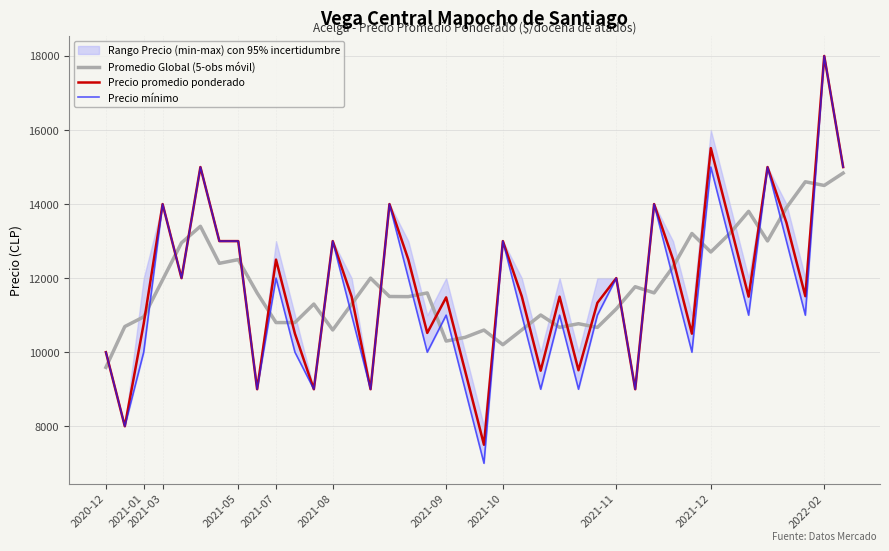

True or false: Precio mínimo and Precio promedio ponderado cross at least once.

False